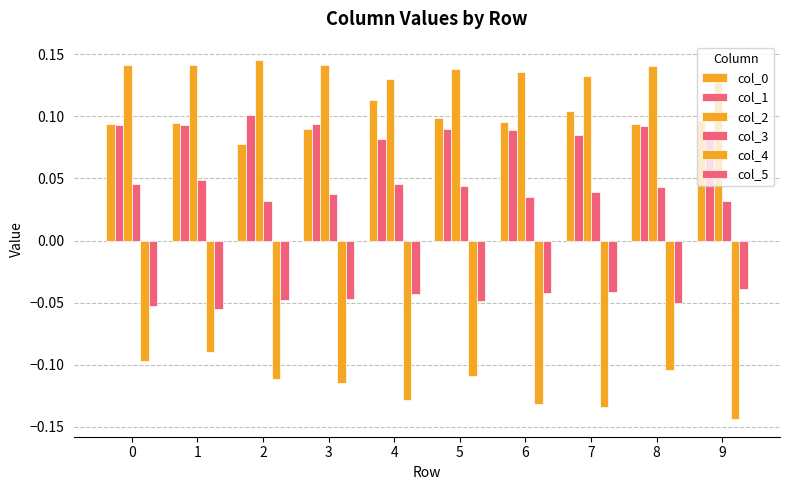

What is the average value of the col_1 series?

0.1